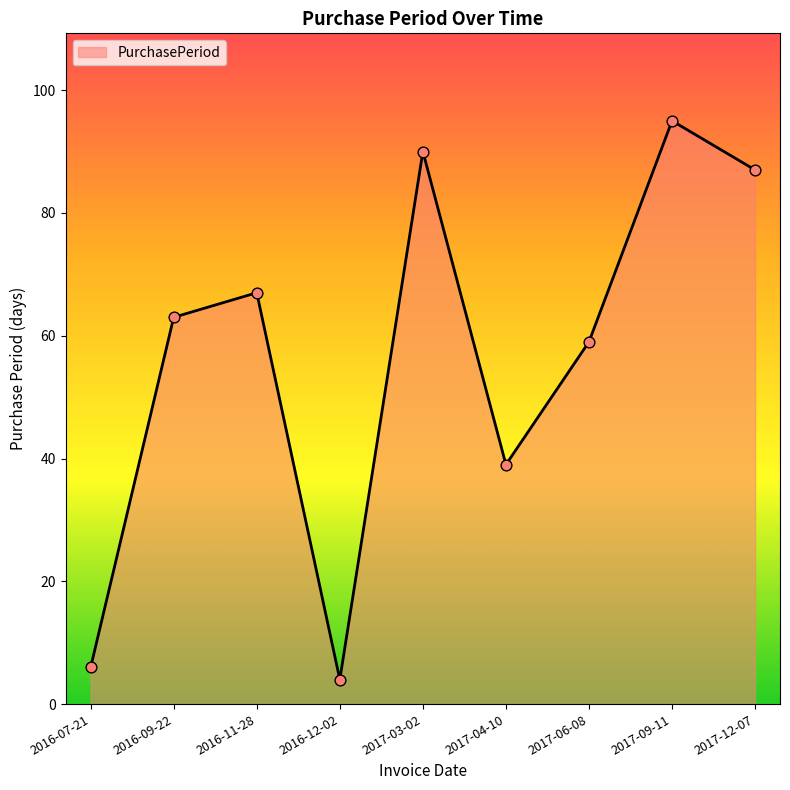

What is the ratio of the value at 2016-07-21 to the value at 2016-12-02?

1.5